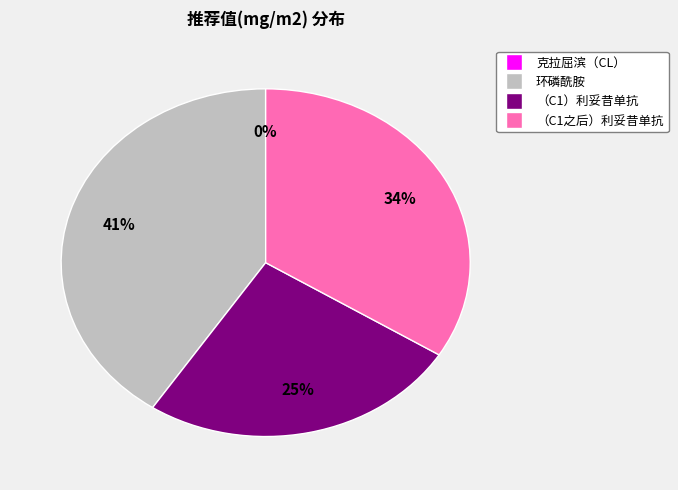

To the nearest percent, what is the average slice percentage?

25%